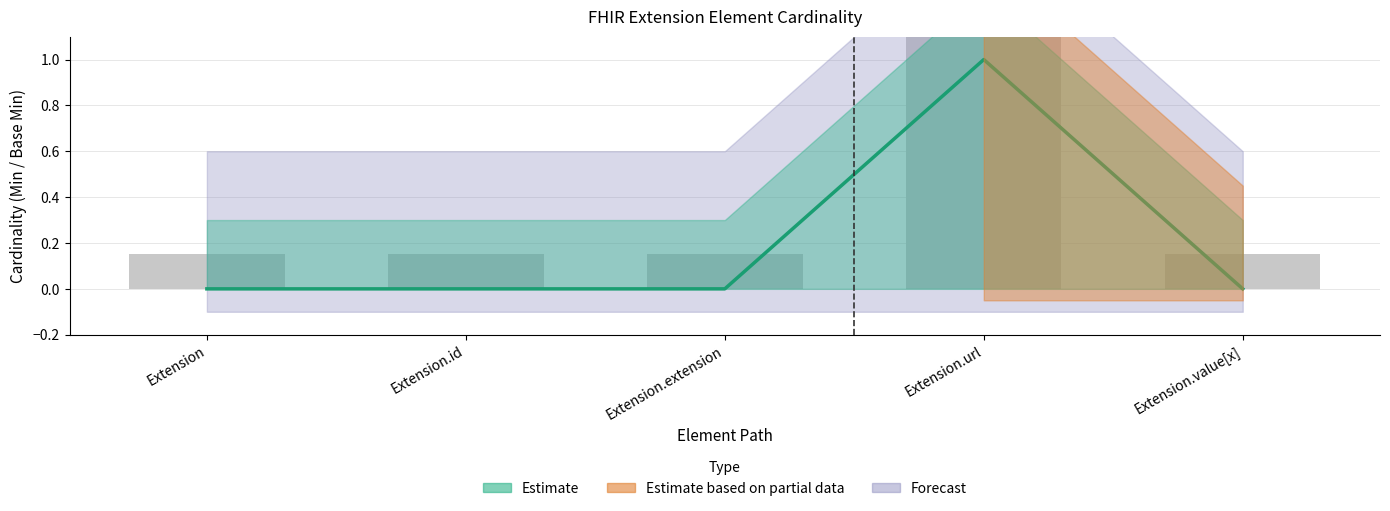

What is the label of the 4th bar from the left?

Extension.url